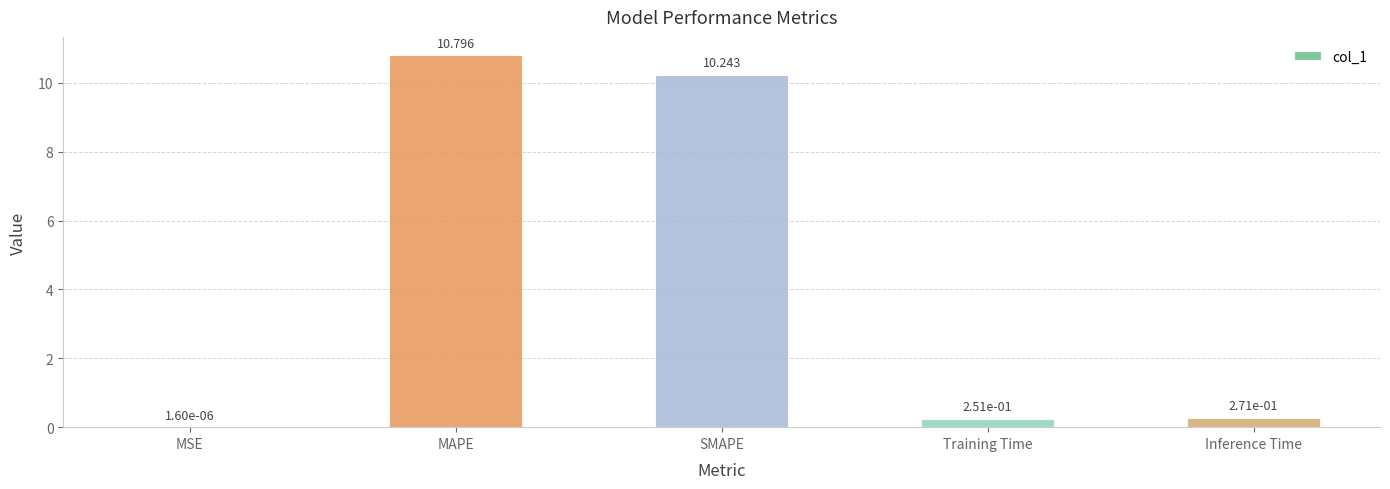

Which has a higher value, MAPE or Training Time?

MAPE